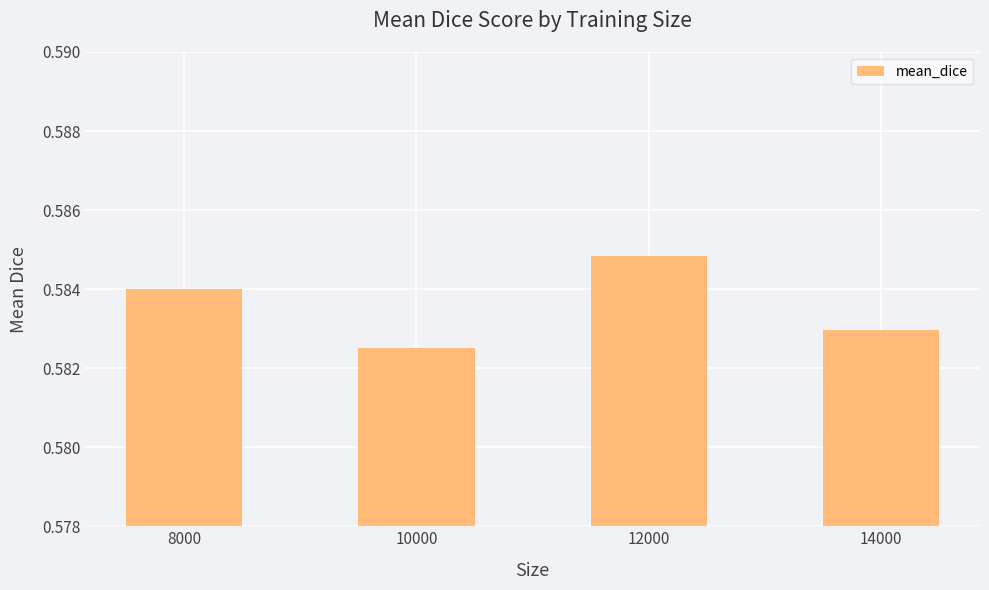

The value at 10000 is 0.8. True or false?

False